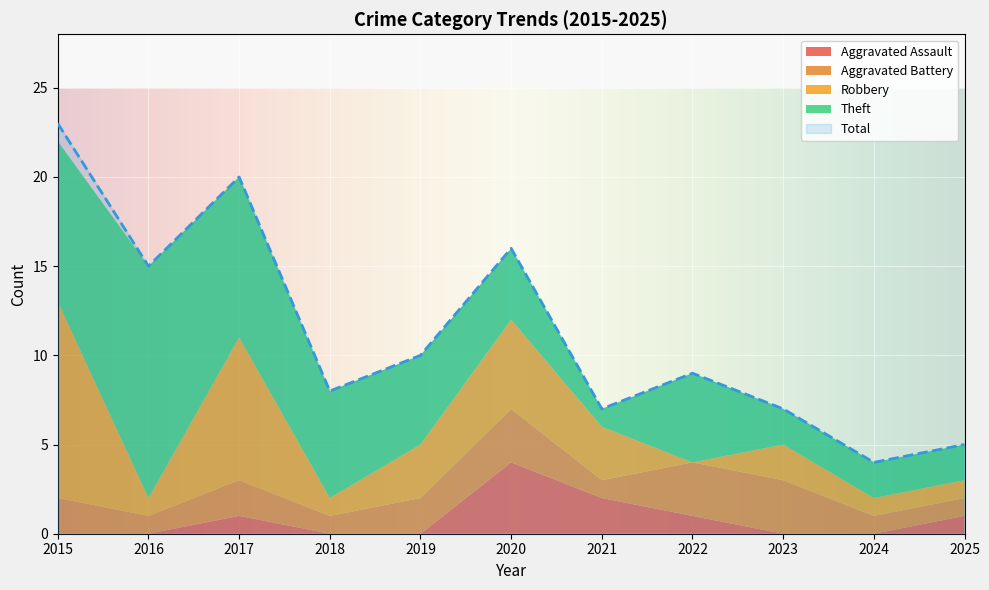

What is the difference between the maximum and minimum values in the Total series?

19